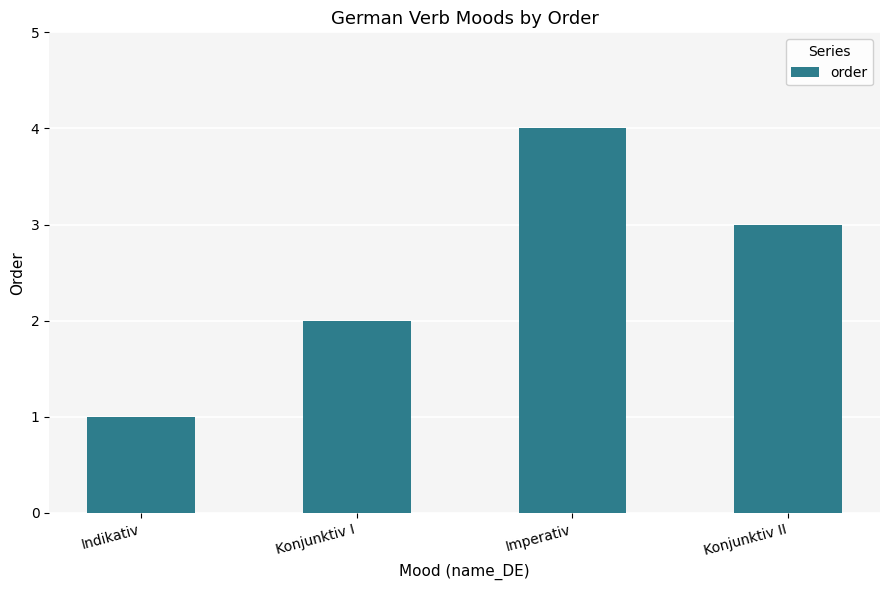

Read the value at Konjunktiv II.

3